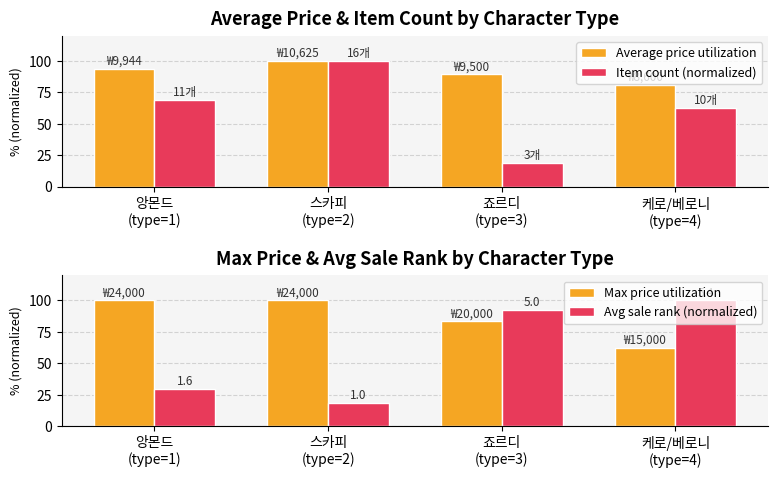

At how many categories does at least one series exceed 46?

4